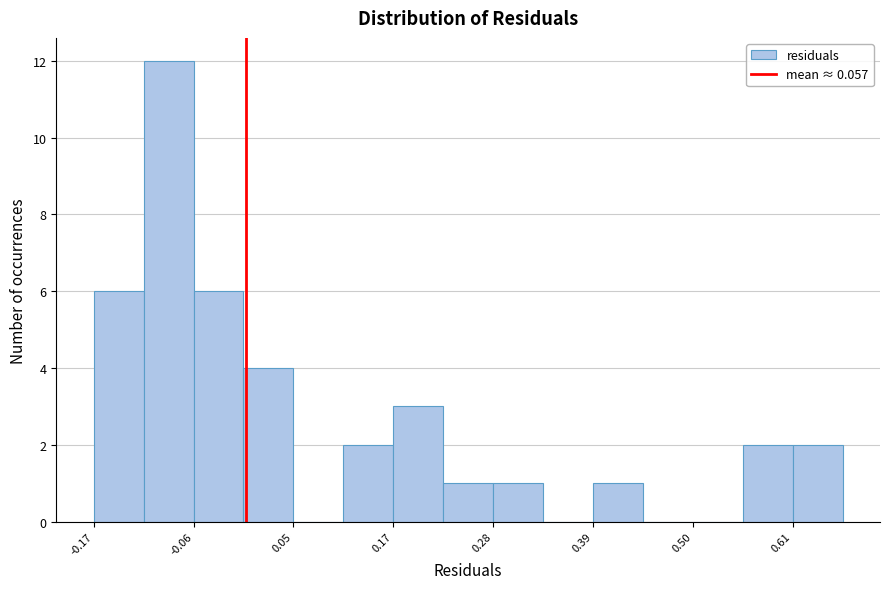

Around what value on the x-axis is the tallest bar? Give the approximate position of its centre, as read against the axis.

-0.08